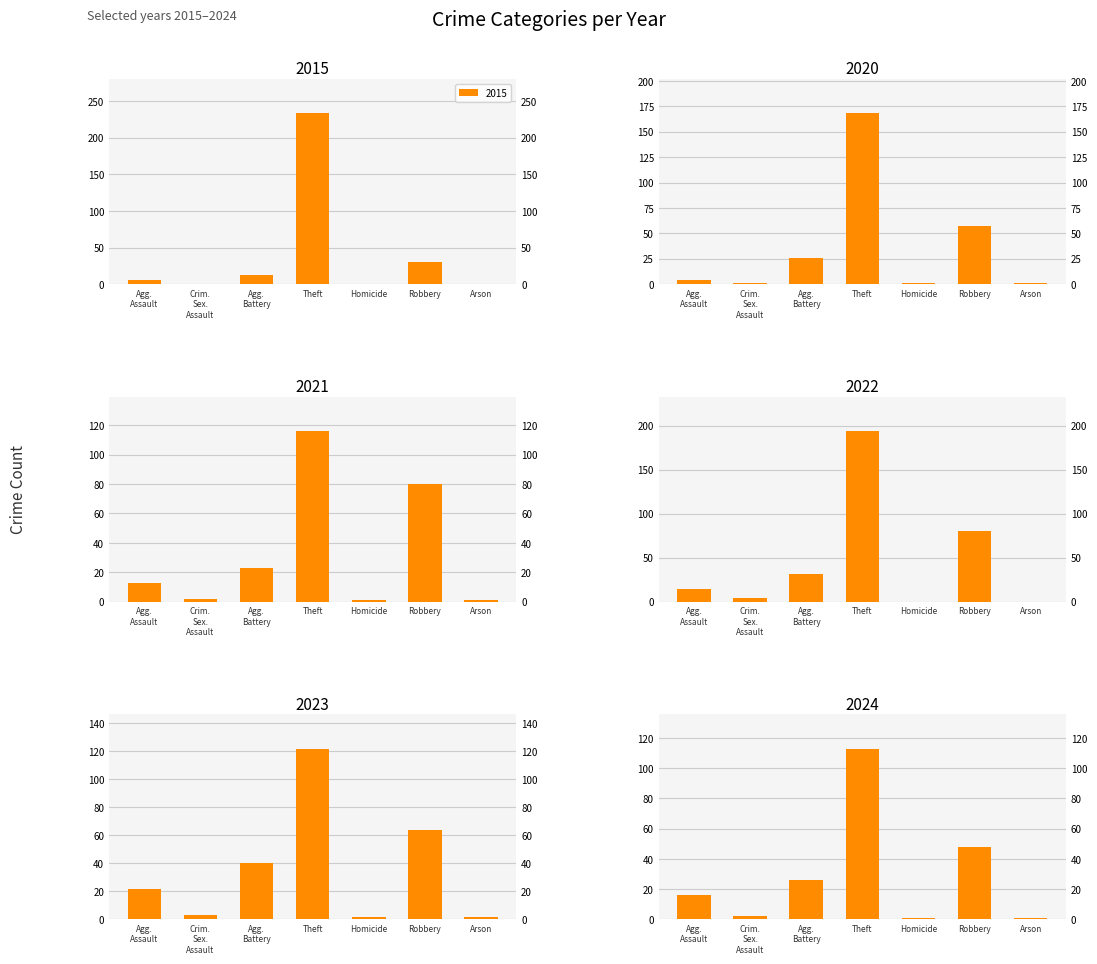

Is it true that 2015 equals 30 at Robbery?

True